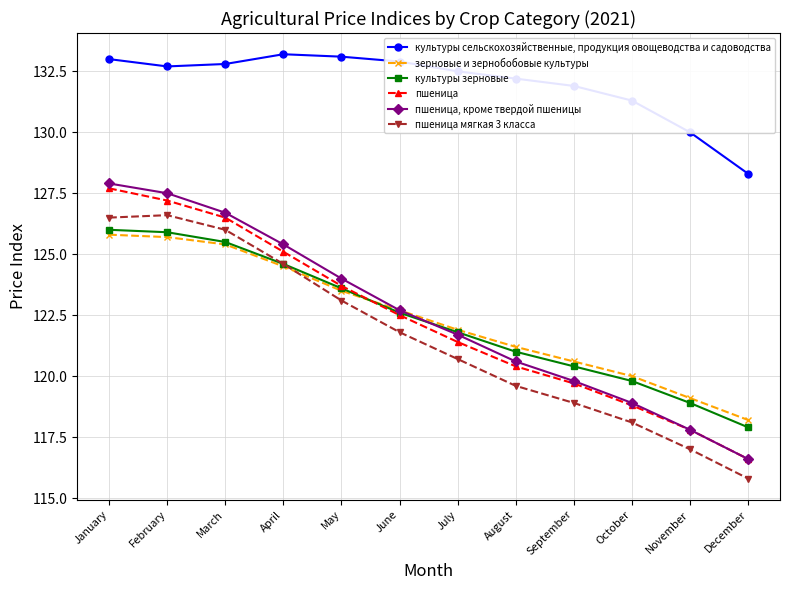

At which category is the sum across all series the highest?

January